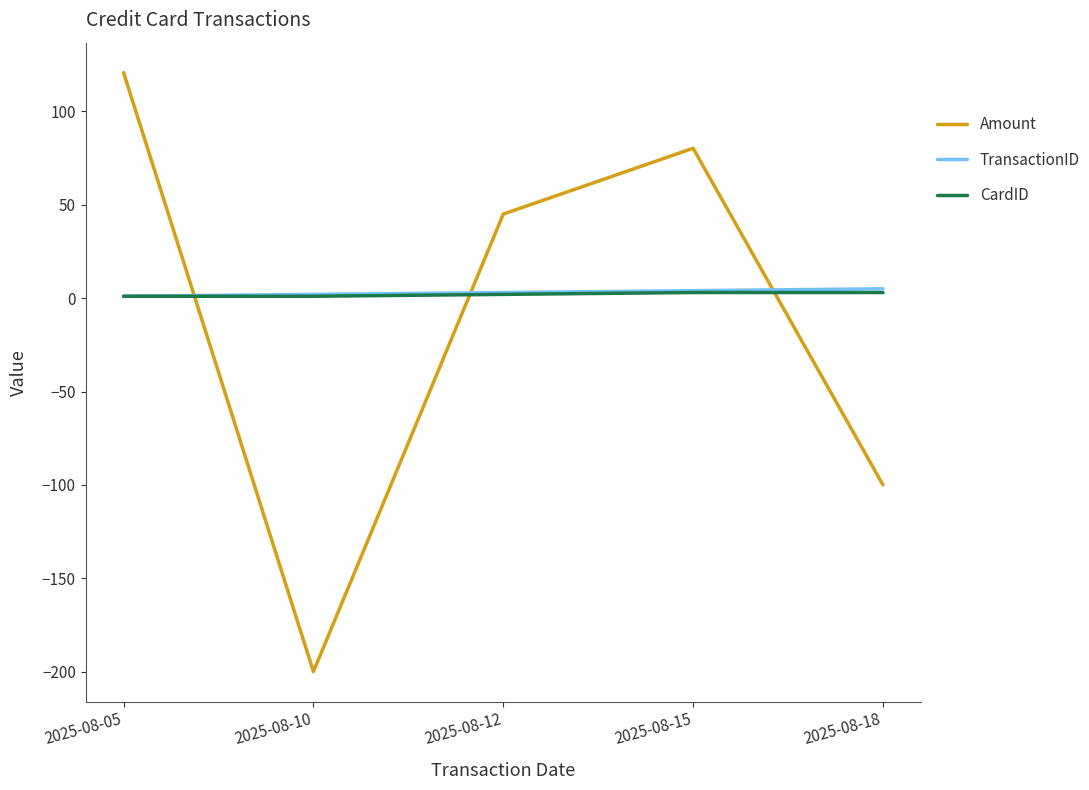

What is the difference between the highest and lowest values at 2025-08-10?

202.0